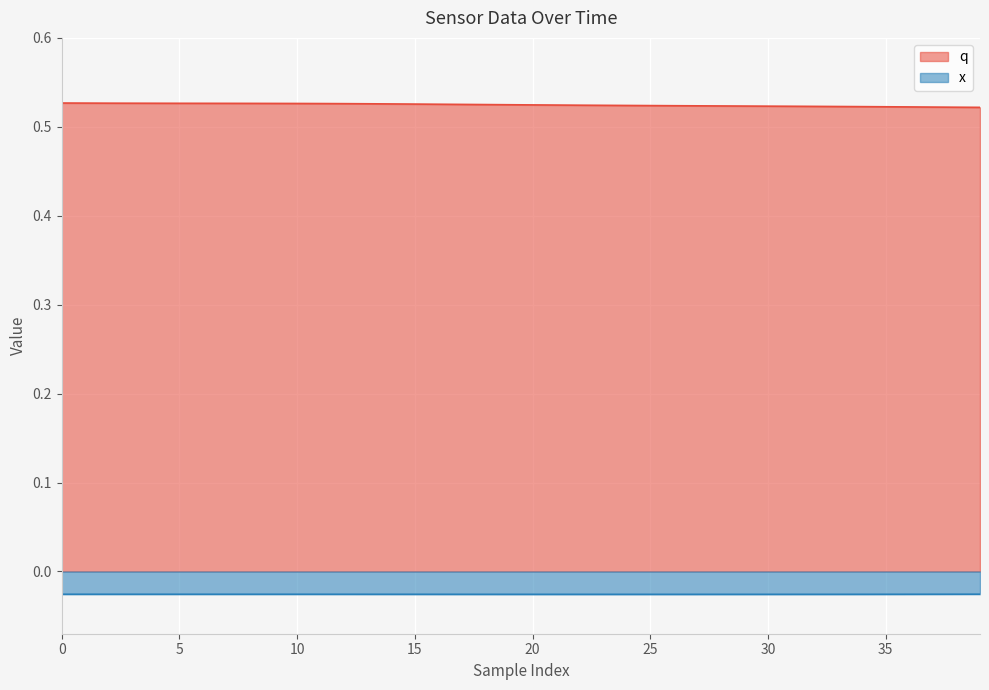

True or false: x has more than 2 points higher than both neighbors.

False